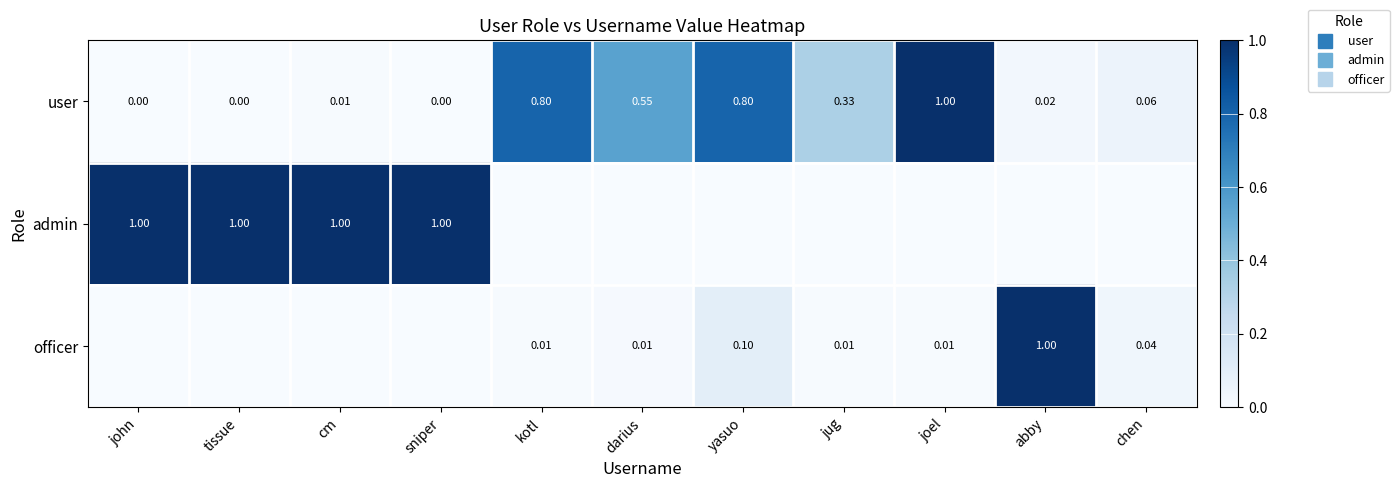

Where is admin nearest to the value 0?

kotl